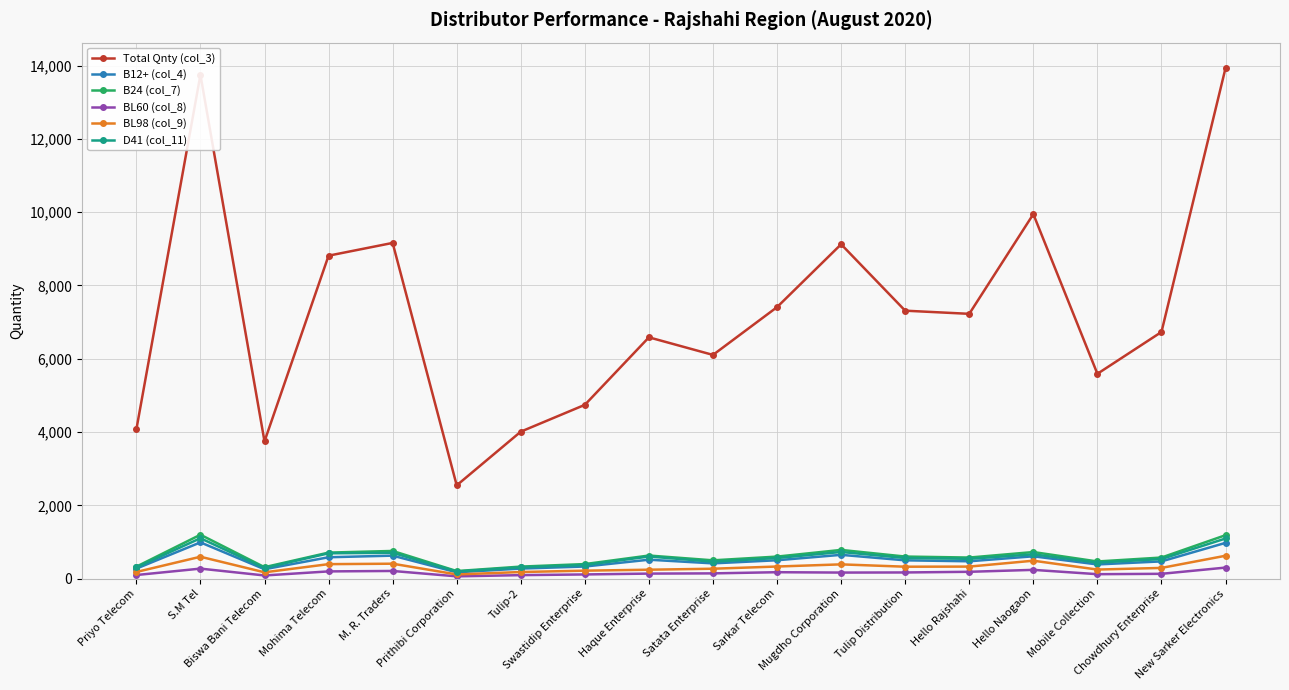

The value of BL98 (col_9) at Satata Enterprise is 270. True or false?

True